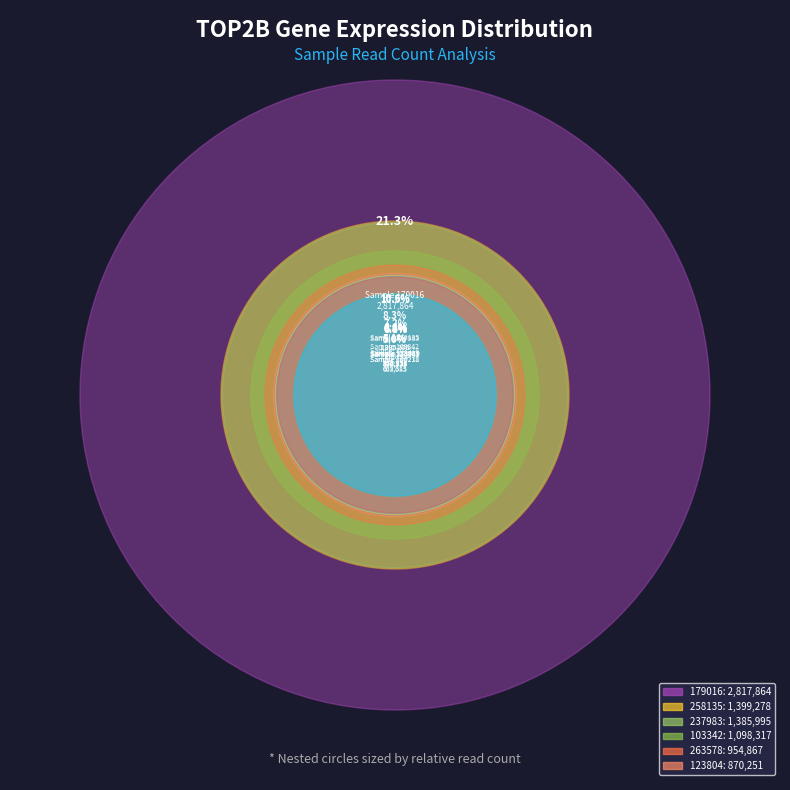

To the nearest percent, what percentage of the pie is 263578?

7%